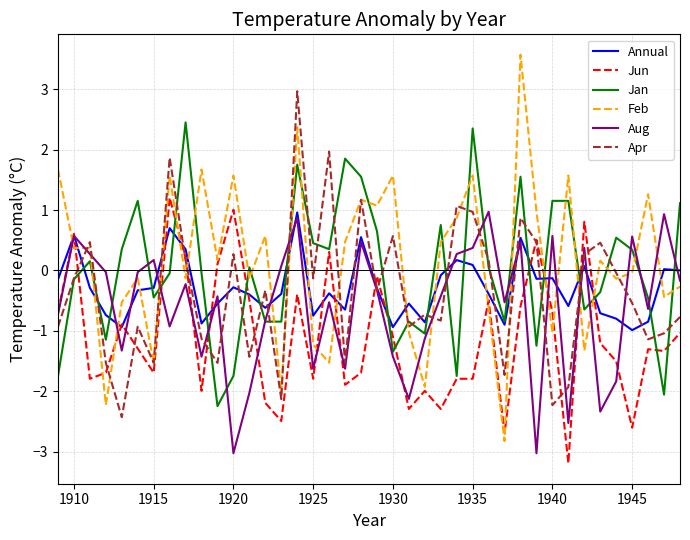

What is the maximum value shown in the chart?

3.6